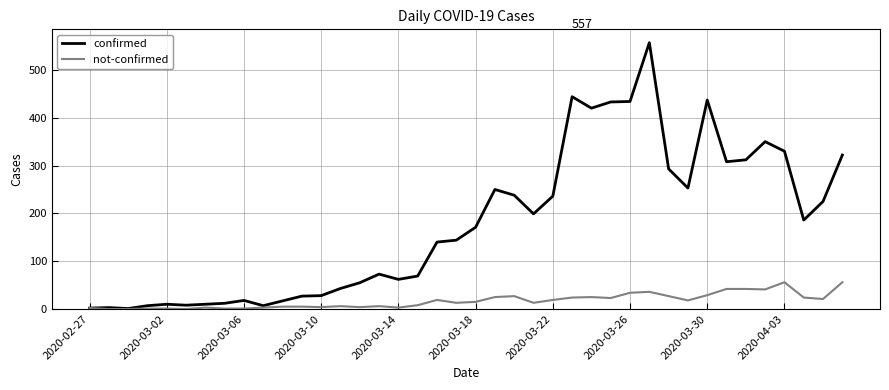

Which series has the largest total across all categories?

confirmed